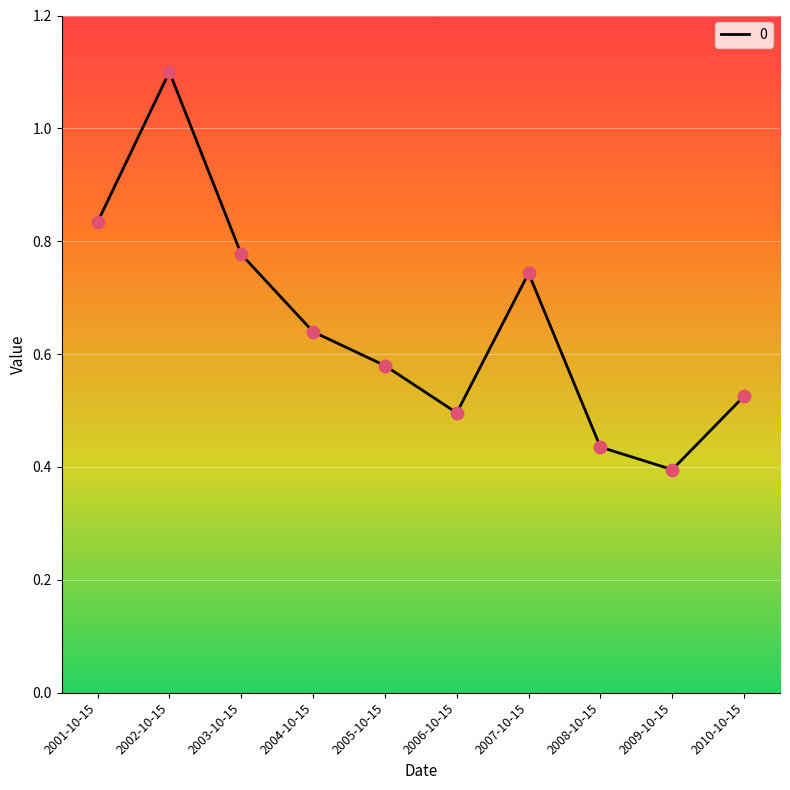

What is the change in value from 2006-10-15 to 2009-10-15?

-0.1